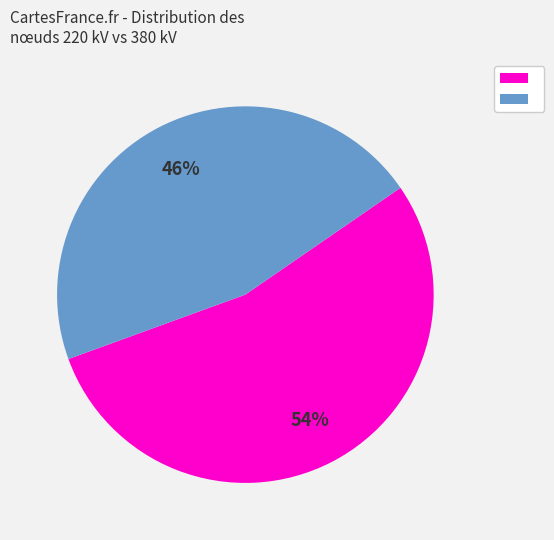

Is there a majority slice in this chart?

Yes